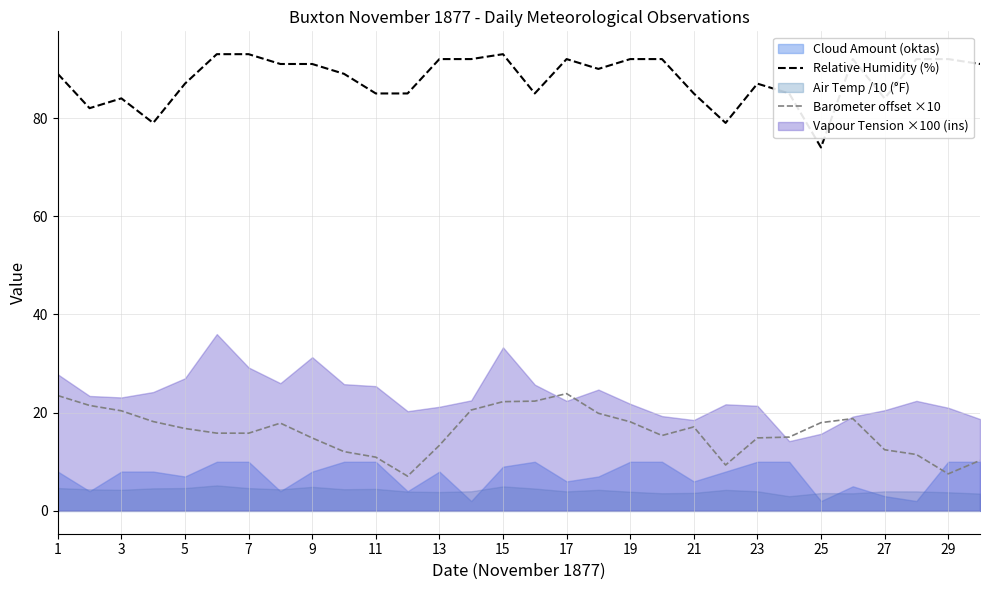

Where does the Barometer offset ×10 series first go above 16?

1